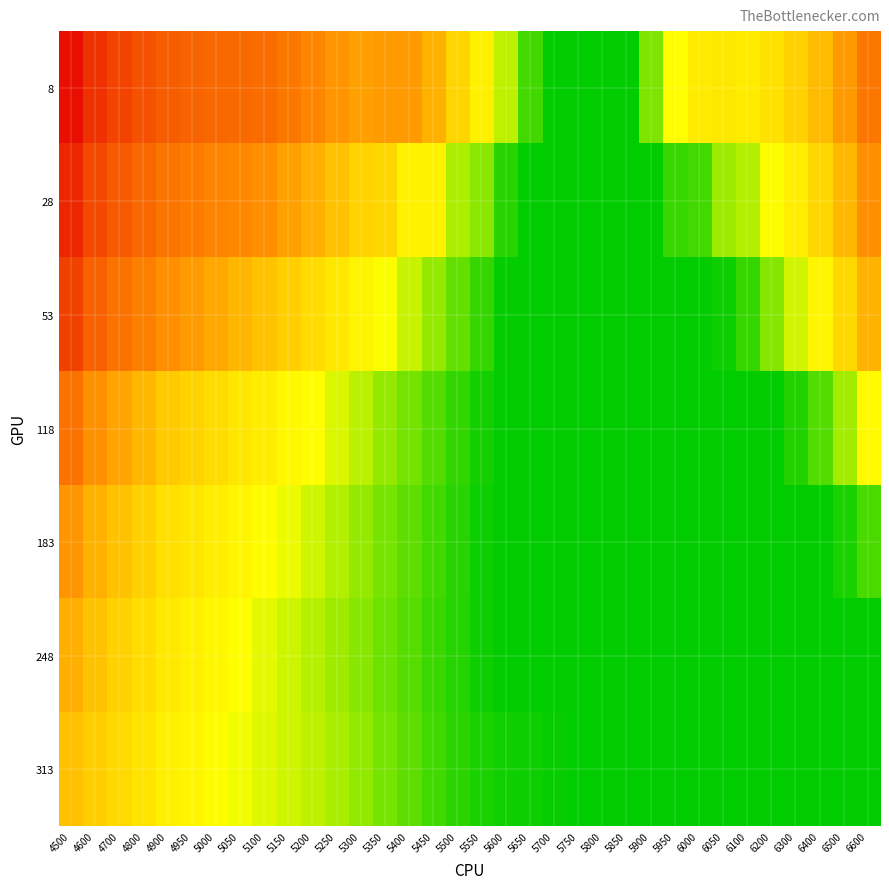

At 5500, list the series in order from smallest to largest.

248, 183, 313, 118, 53, 28, 8